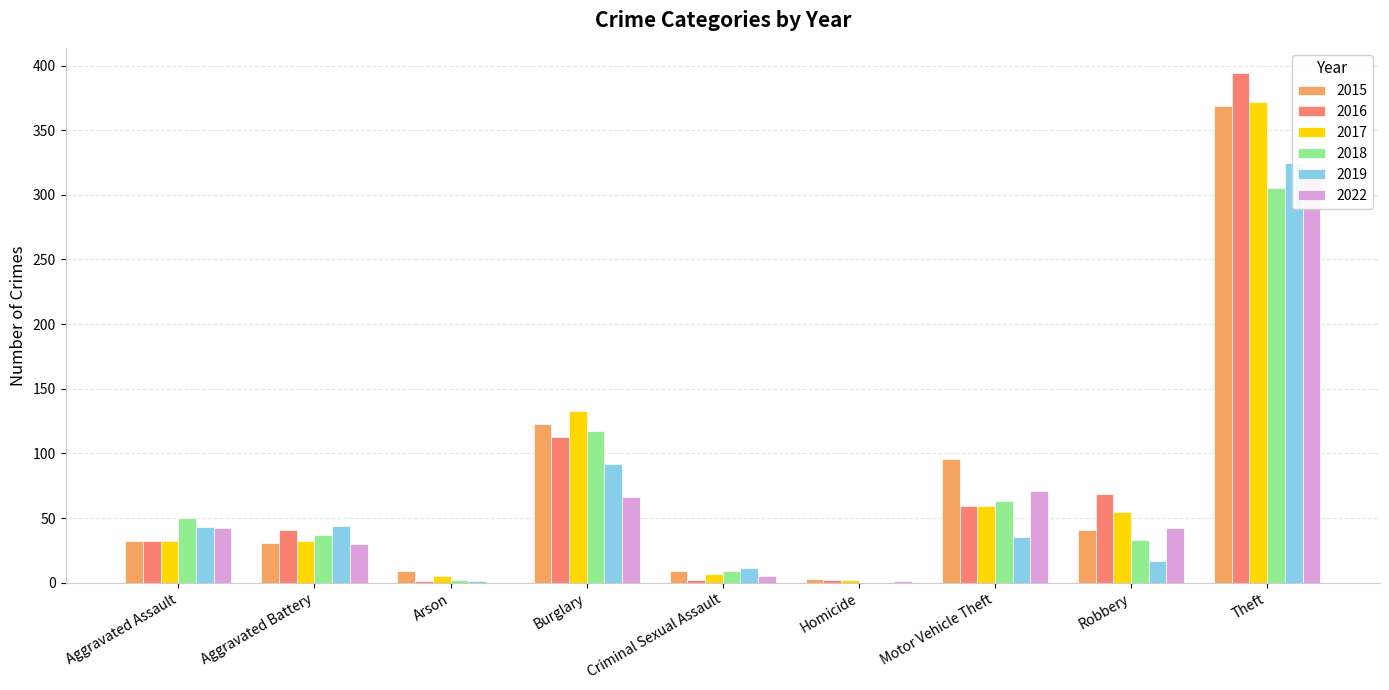

What is the sum of the 2018 values at Arson and Motor Vehicle Theft?

65